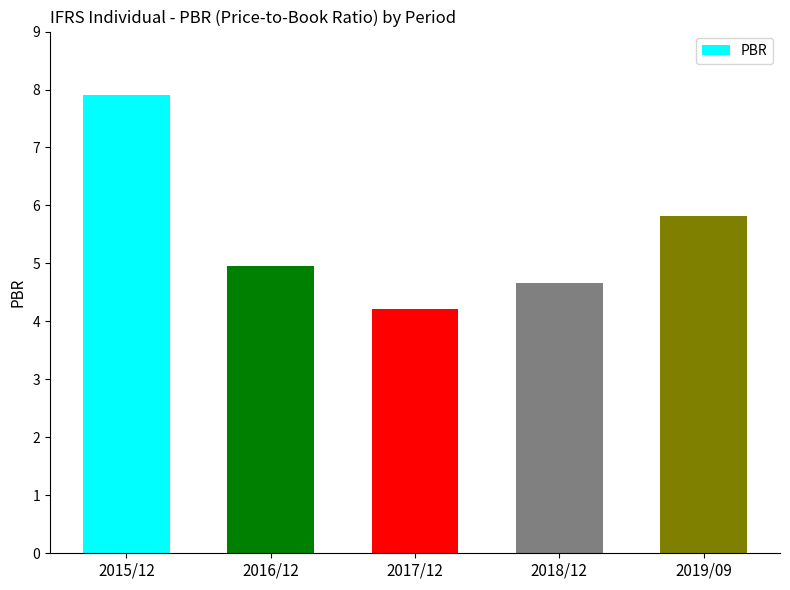

List the labels in order of value, largest first.

2015/12, 2019/09, 2016/12, 2018/12, 2017/12